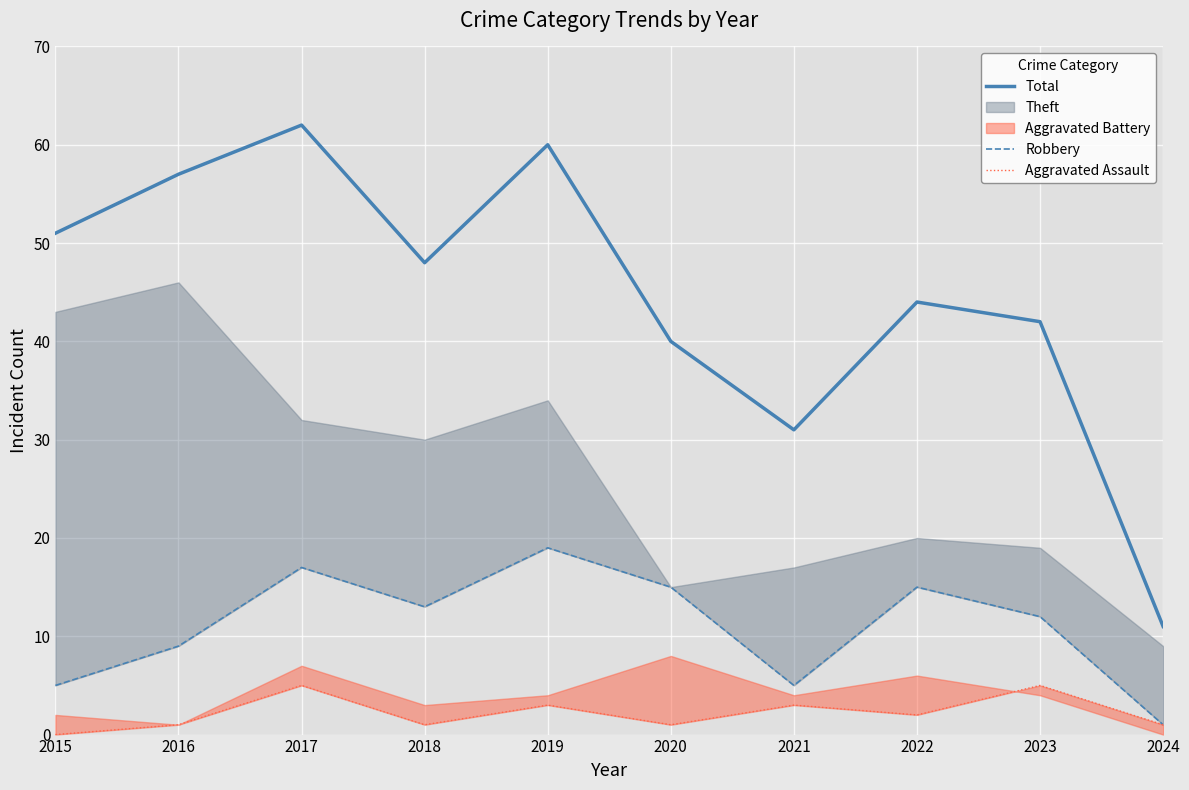

What is the average value of the Total series?

45